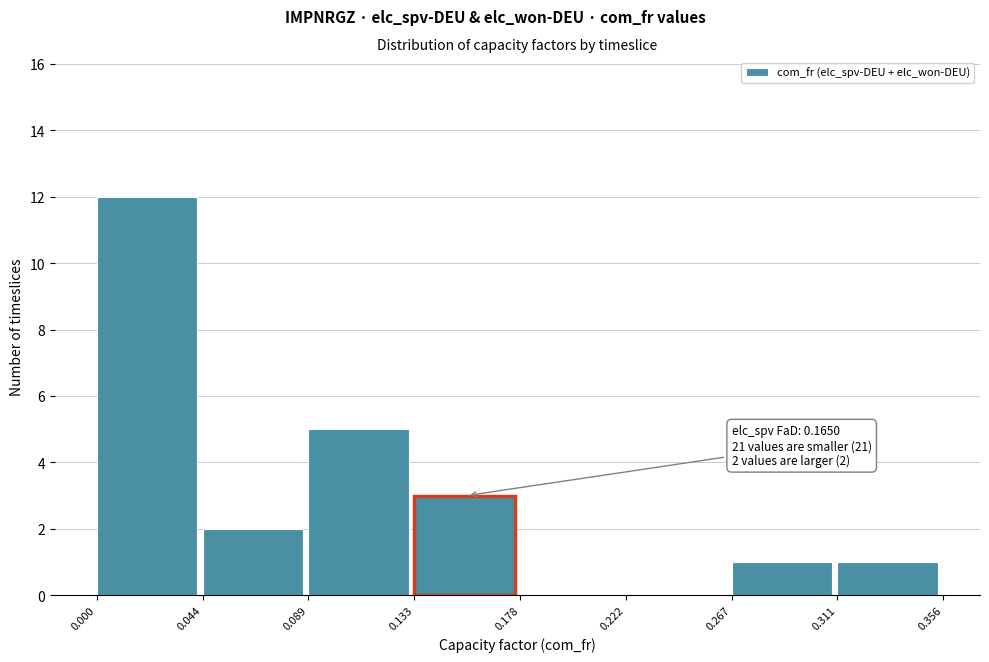

Over which range of the x-axis is the bar tallest?

0.000 to 0.044